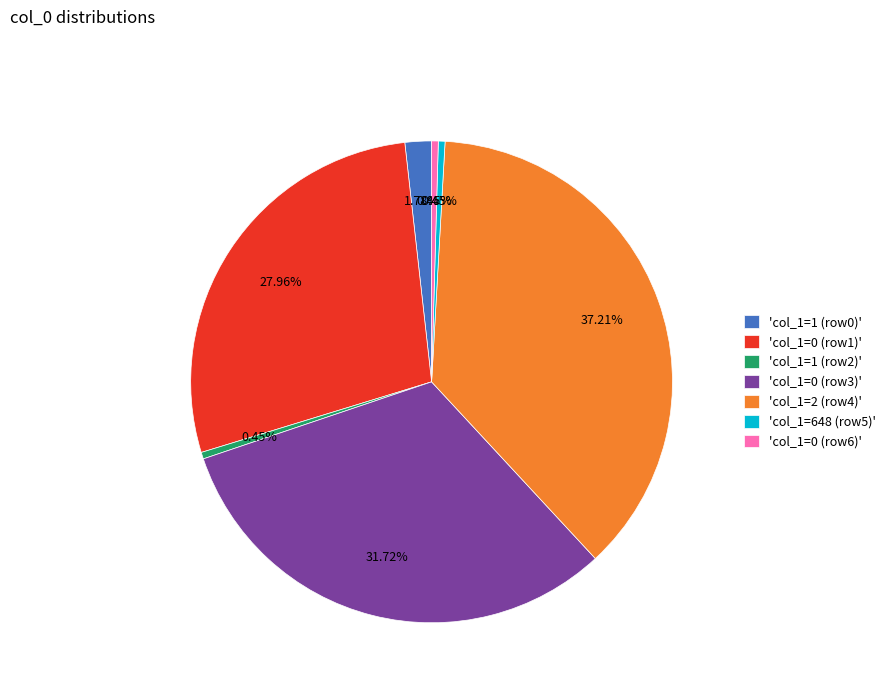

To the nearest percent, what is the average slice percentage?

14%